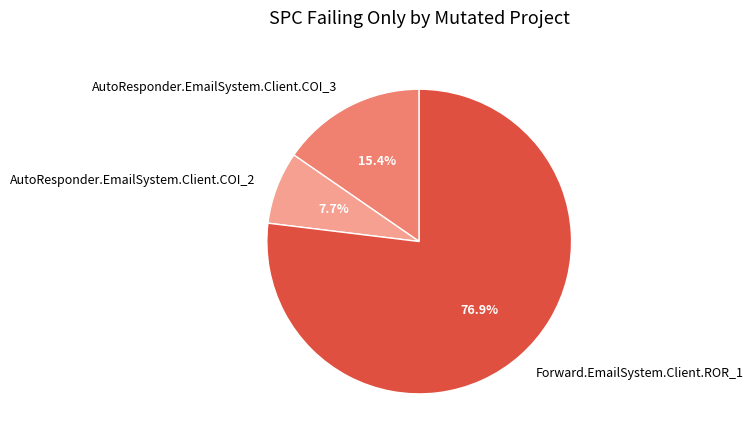

Rank the categories by value from highest to lowest.

Forward.EmailSystem.Client.ROR_1, AutoResponder.EmailSystem.Client.COI_3, AutoResponder.EmailSystem.Client.COI_2